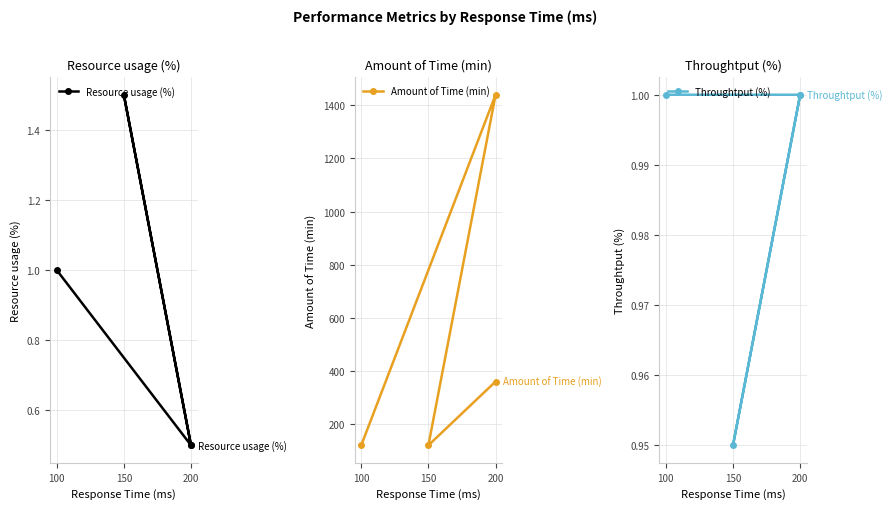

Reading left to right, extract all data points from this chart.

Resource usage (%): 1.0	0.5	1.5	0.5
Amount of Time (min): 120.0	1440.0	120.0	360.0
Throughtput (%): 1.0	1.0	0.9	1.0